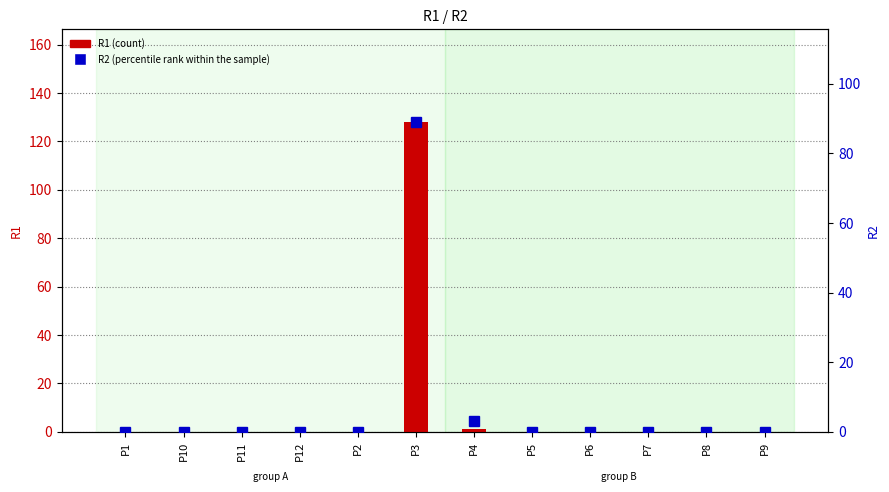

Rank the series at P10 from lowest to highest value.

R1 (count), R2 (percentile rank within the sample)